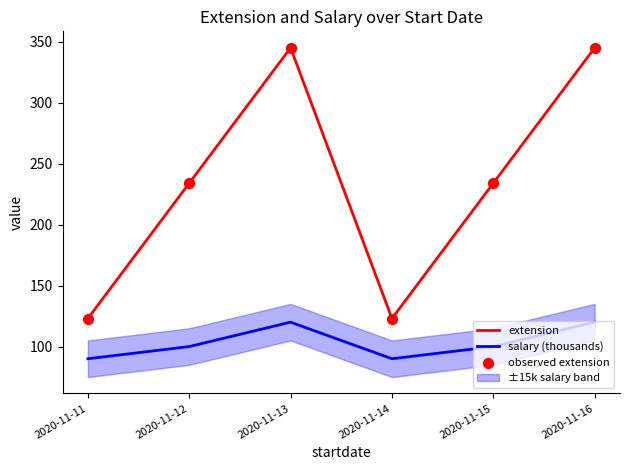

Is the value of extension at 2020-11-15 greater than the value of salary (thousands) at 2020-11-11?

Yes